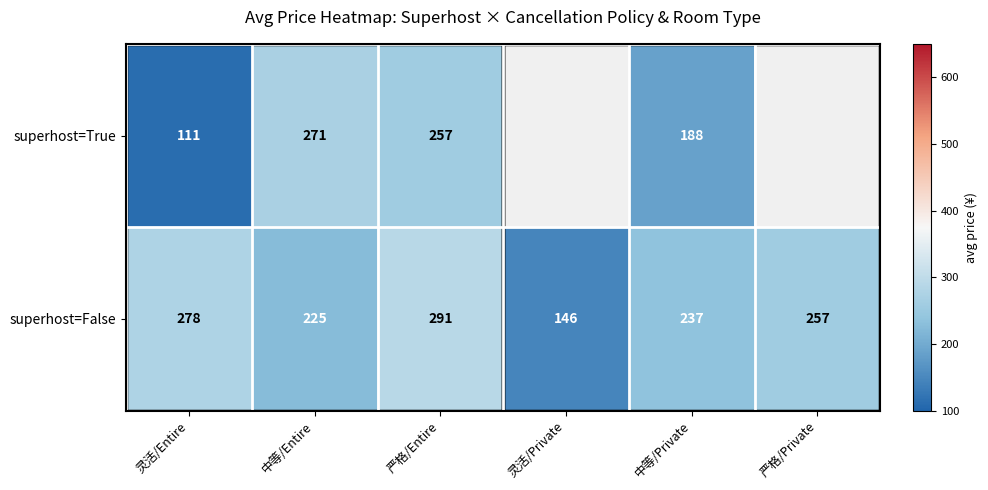

The superhost=False series shows 146 at 灵活/Private. True or false?

True